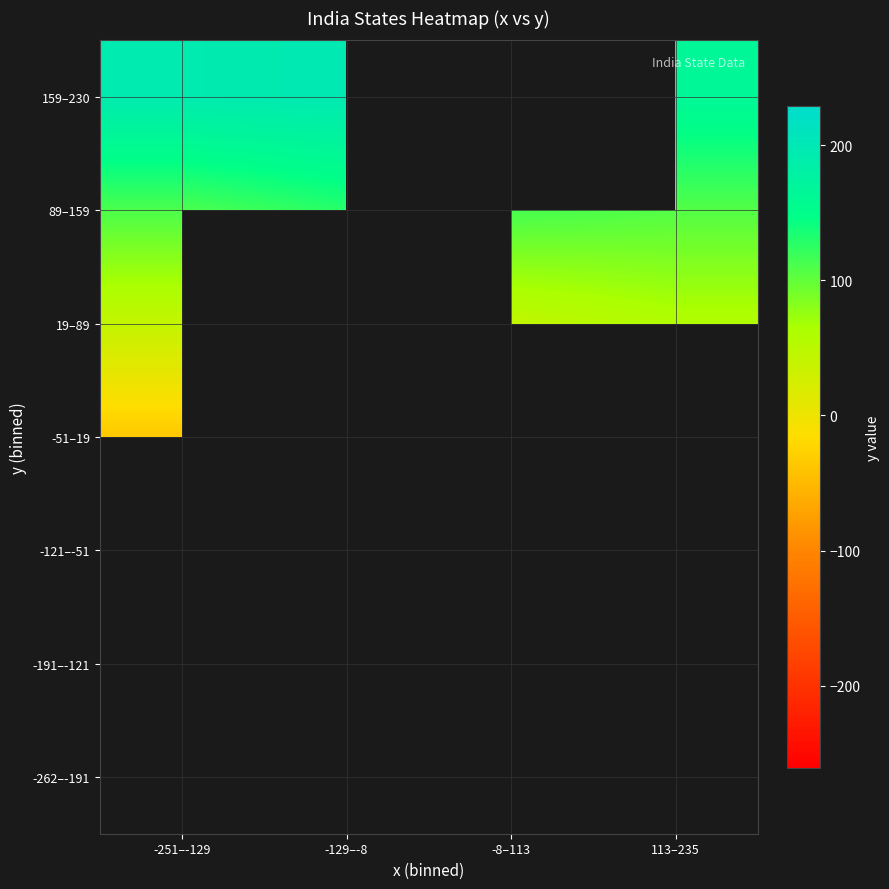

The value of -191–-121 at -251–-129 is -235.1. True or false?

False